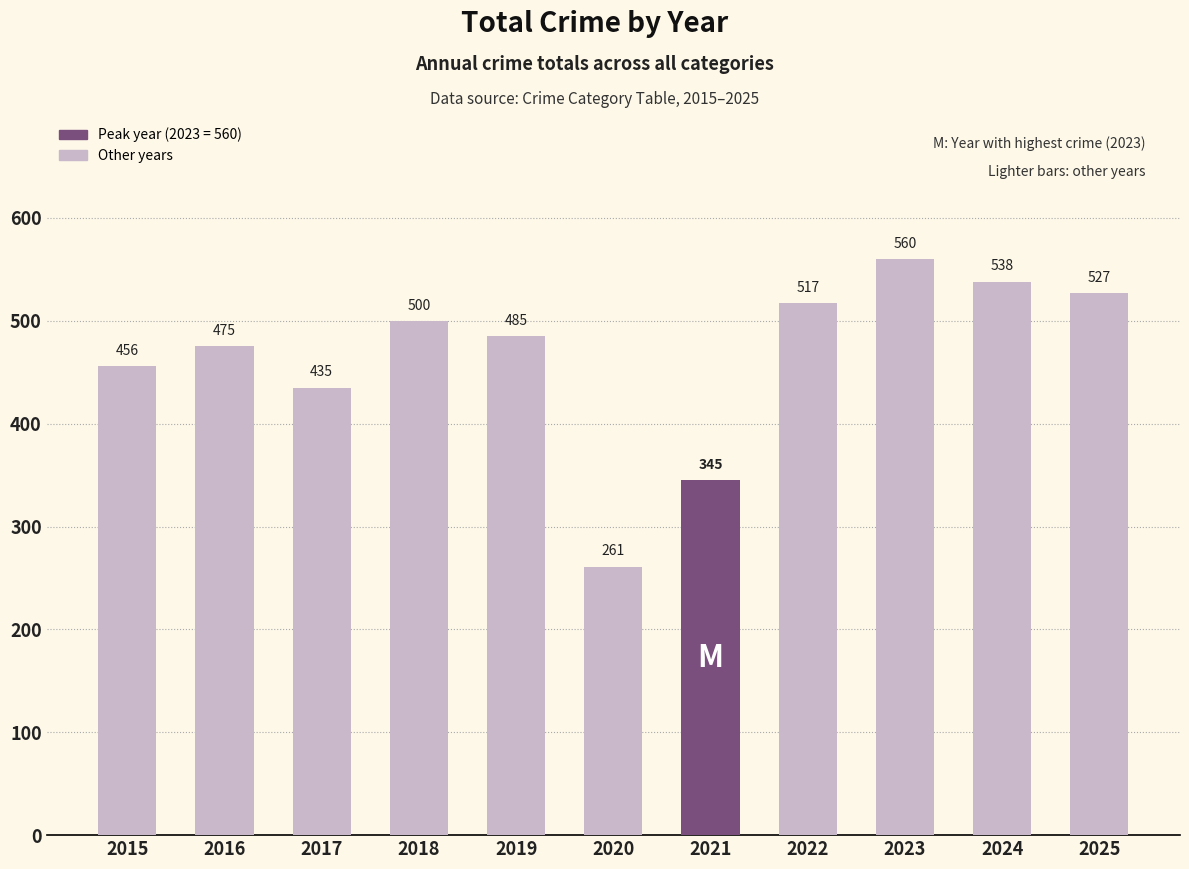

True or false: the data shows 475 at 2016.

True